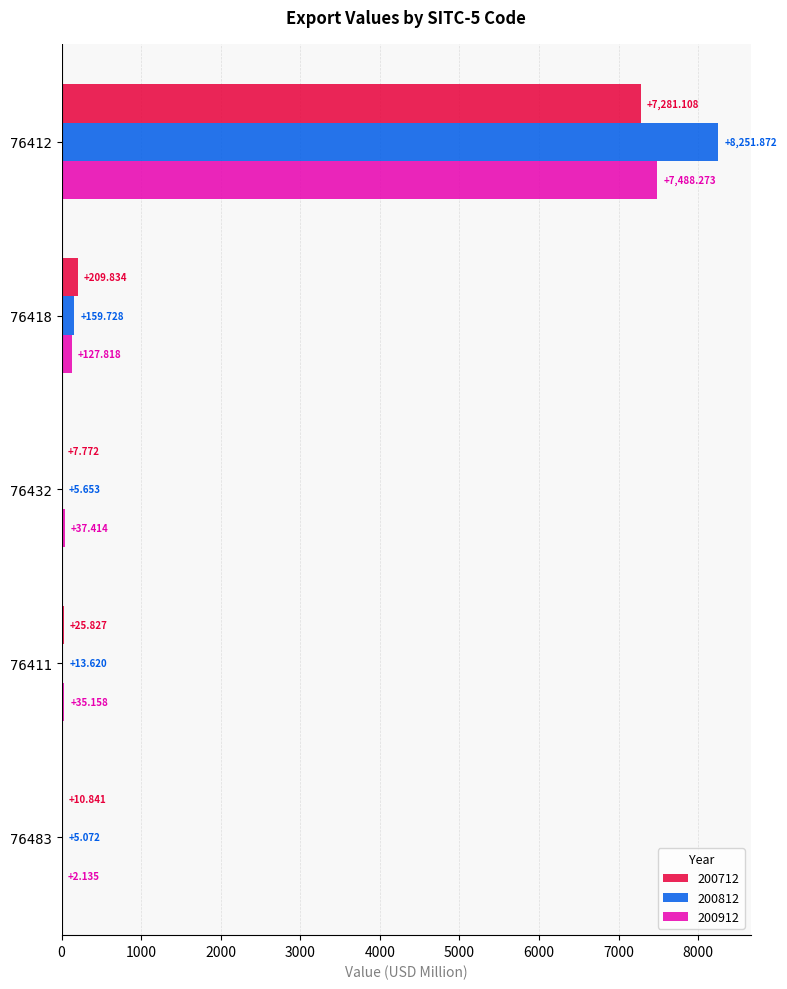

What is the difference between the maximum and second lowest values in the 200812 series?

8246.2